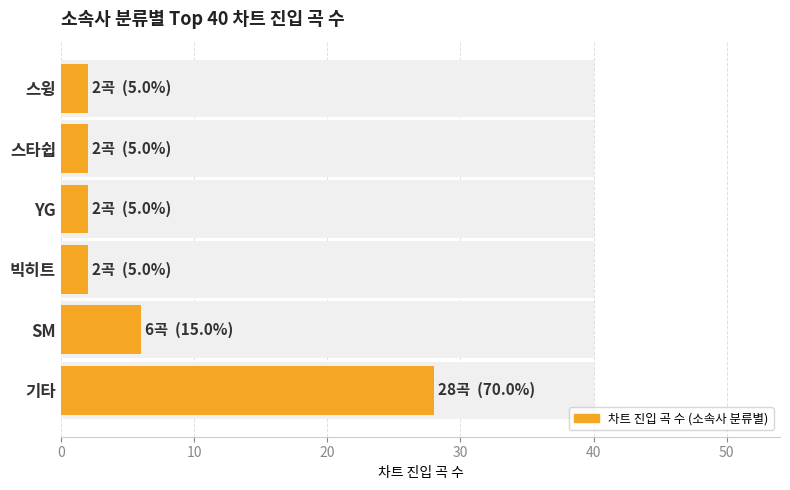

What is the value of the 3rd bar from the left?

2